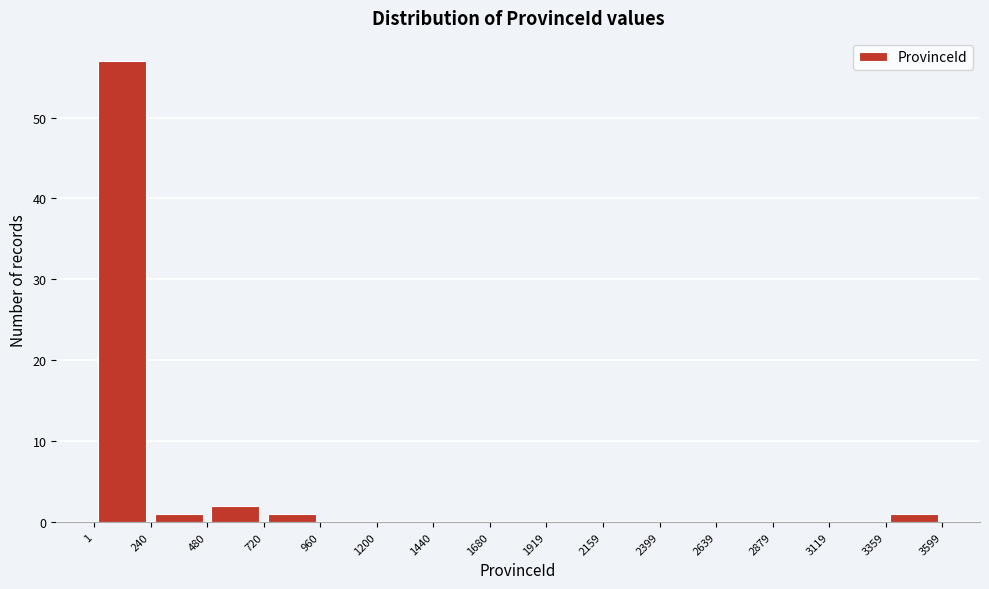

Reading left to right, transcribe this chart: for each bar, give the range it covers on the x-axis and its height. The values are not printed on the chart, so give them approximately, as read against the axis.

1 to 240: 57
240 to 480: 1
480 to 720: 2
720 to 960: 1
960 to 1200: 0
1200 to 1440: 0
1440 to 1680: 0
1680 to 1919: 0
1919 to 2159: 0
2159 to 2399: 0
2399 to 2639: 0
2639 to 2879: 0
2879 to 3119: 0
3119 to 3359: 0
3359 to 3599: 1